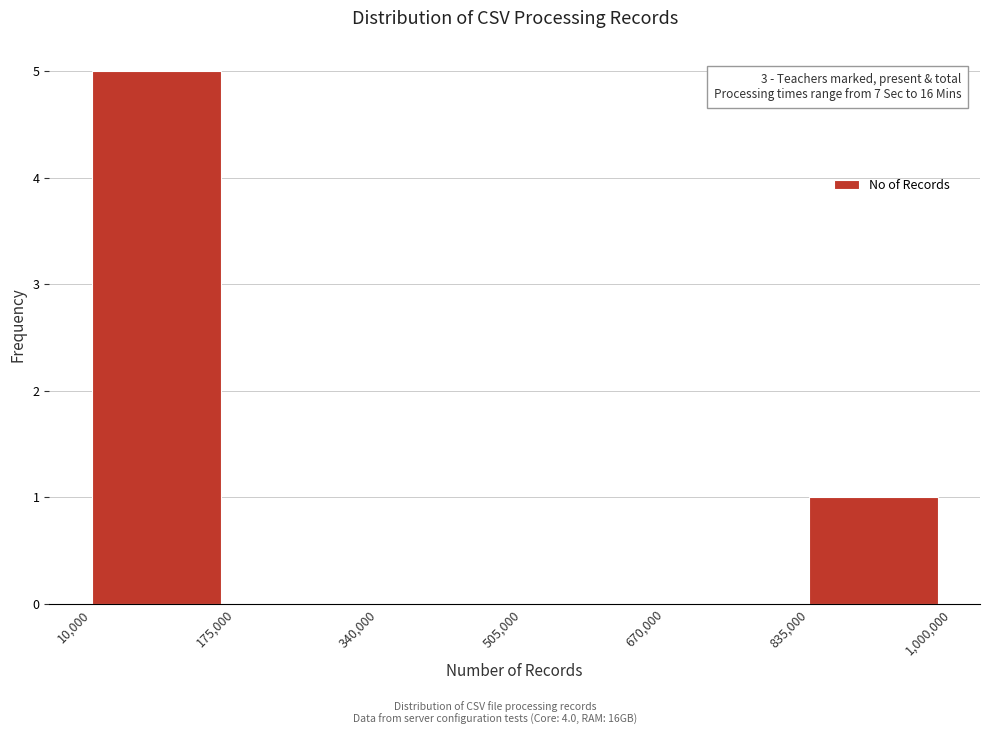

Which range on the x-axis has the tallest bar?

10,000 to 175,000